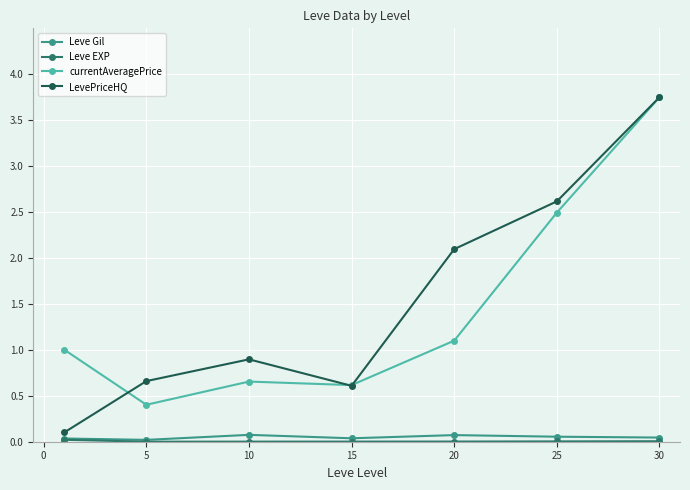

True or false: Leve Gil and LevePriceHQ intersect in this chart.

False